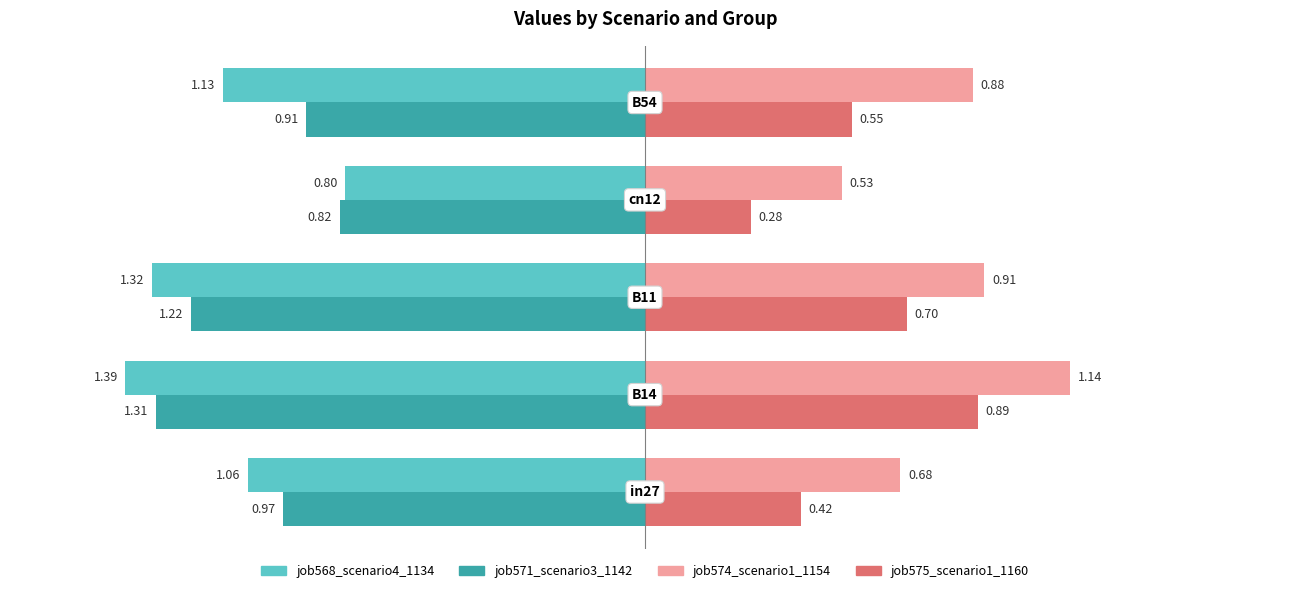

What is the sum of all job575_scenario1_1160 values?

2.8